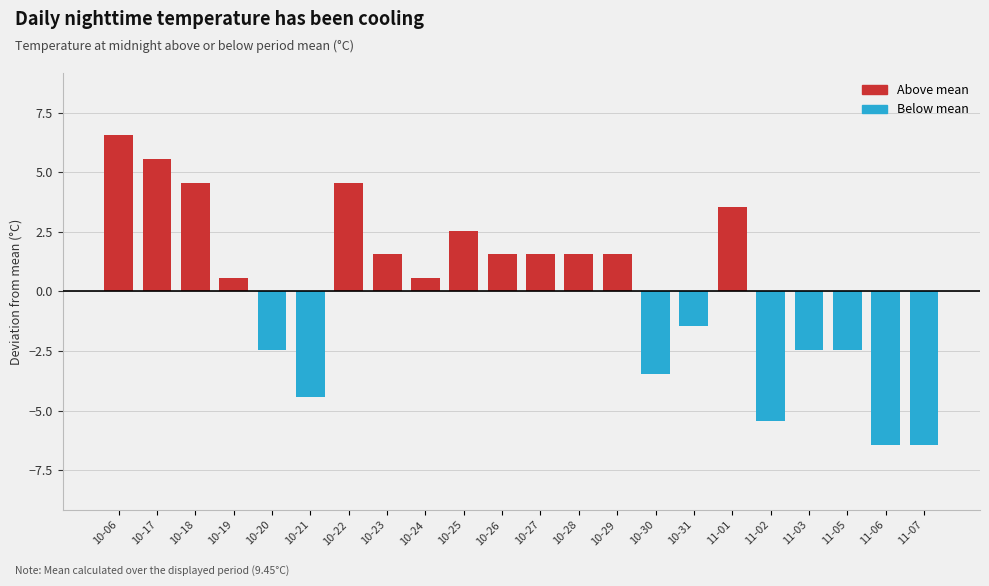

Reading right to left, what are all the values shown in this chart?

11-07=-6.4	11-06=-6.4	11-05=-2.4	11-03=-2.4	11-02=-5.4	11-01=3.6	10-31=-1.4	10-30=-3.4	10-29=1.6	10-28=1.6	10-27=1.6	10-26=1.6	10-25=2.6	10-24=0.6	10-23=1.6	10-22=4.6	10-21=-4.4	10-20=-2.4	10-19=0.6	10-18=4.6	10-17=5.6	10-06=6.6